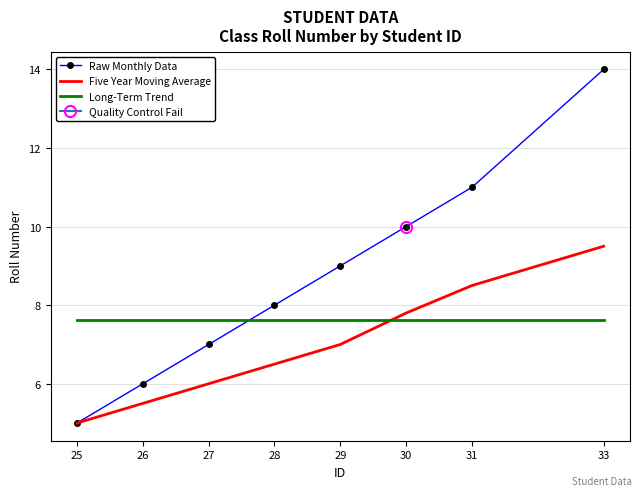

What is the value of the Raw Monthly Data point at the 5th from the left?

9.0